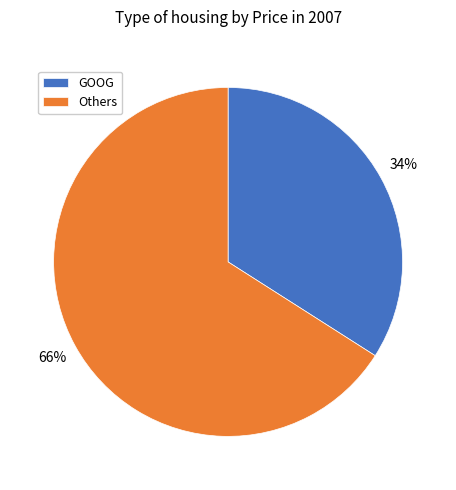

Which slice is the largest?

Others